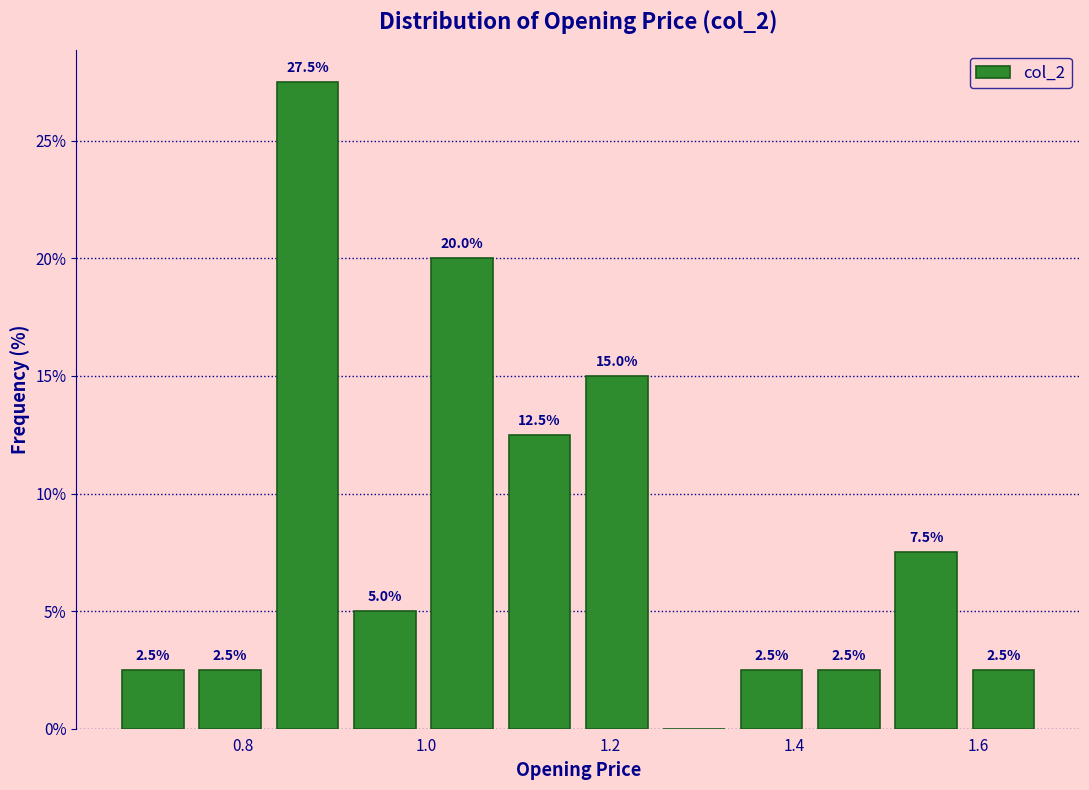

Over which range of the x-axis is the bar tallest?

0.82 to 0.92